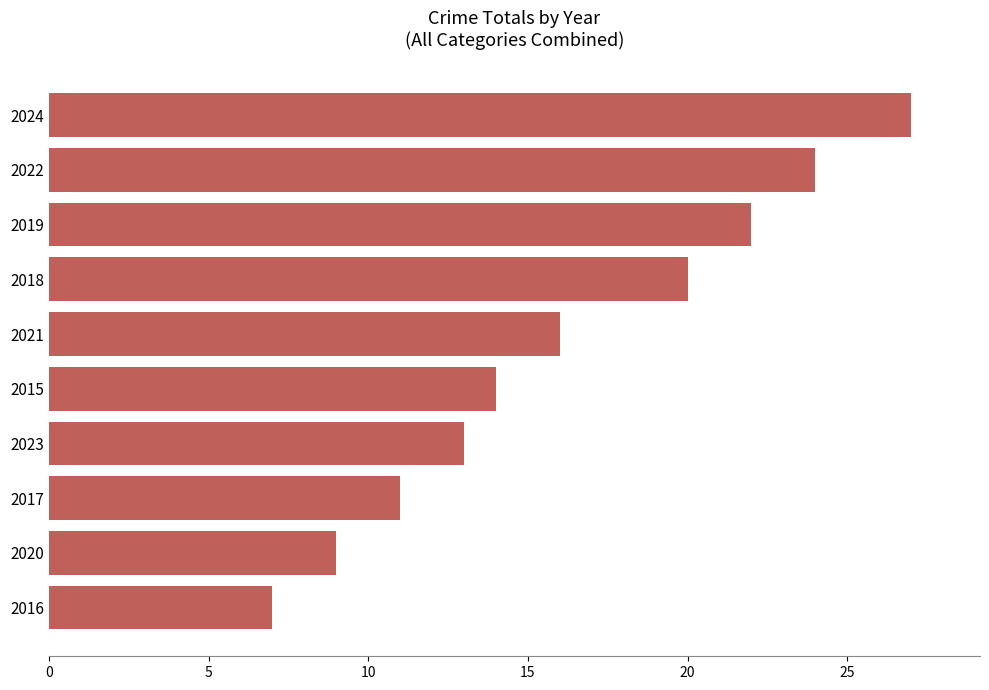

Rank the categories by value from highest to lowest.

2024, 2022, 2019, 2018, 2021, 2015, 2023, 2017, 2020, 2016